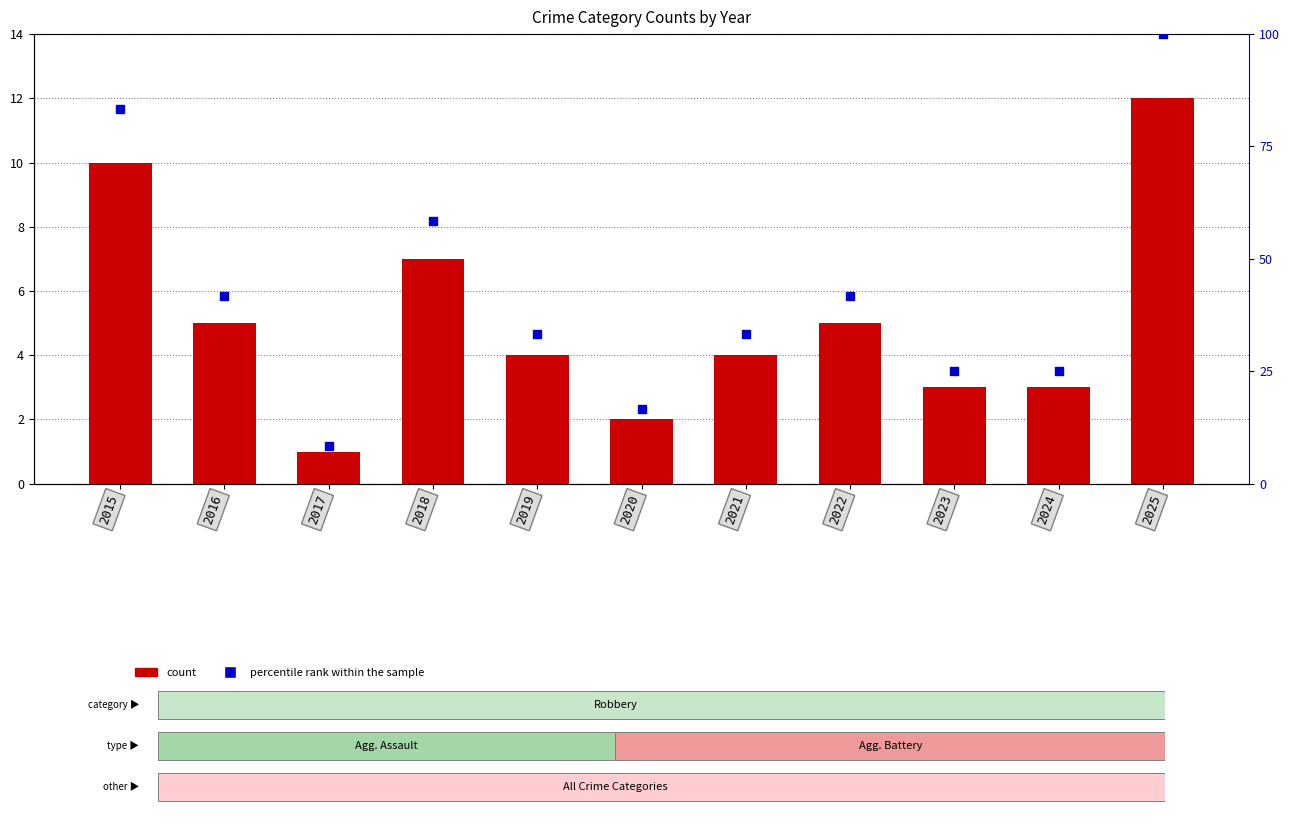

At how many categories does at least one series exceed 43?

3